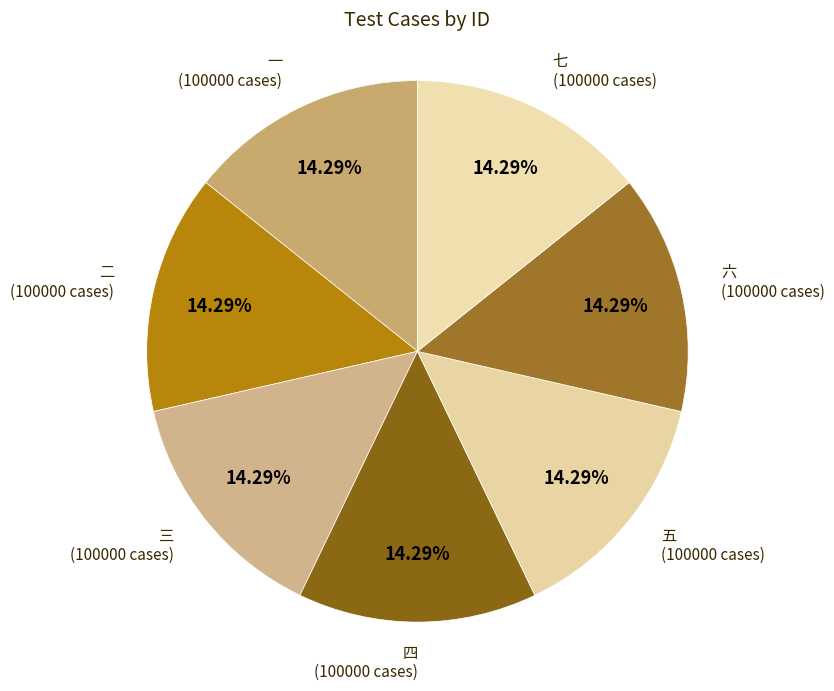

True or false: 四 accounts for 2% of the total.

False